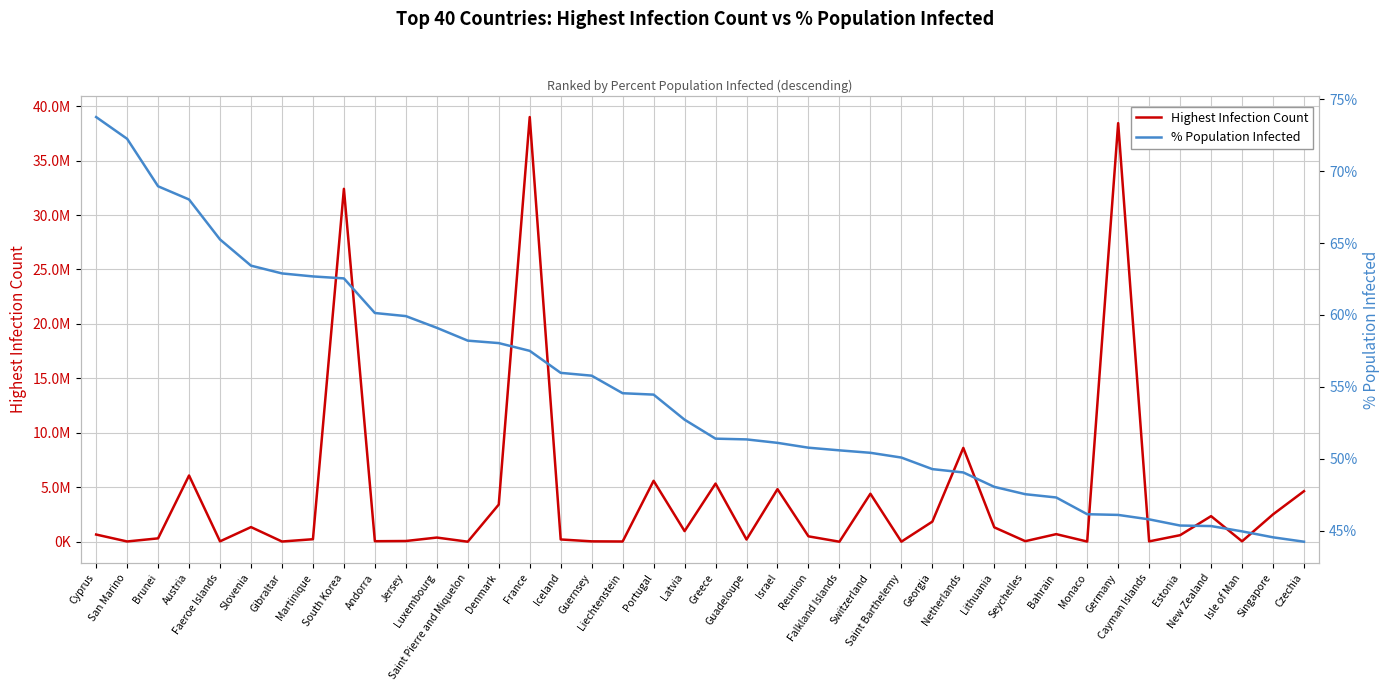

Read the Highest Infection Count value at Netherlands.

8616297.0